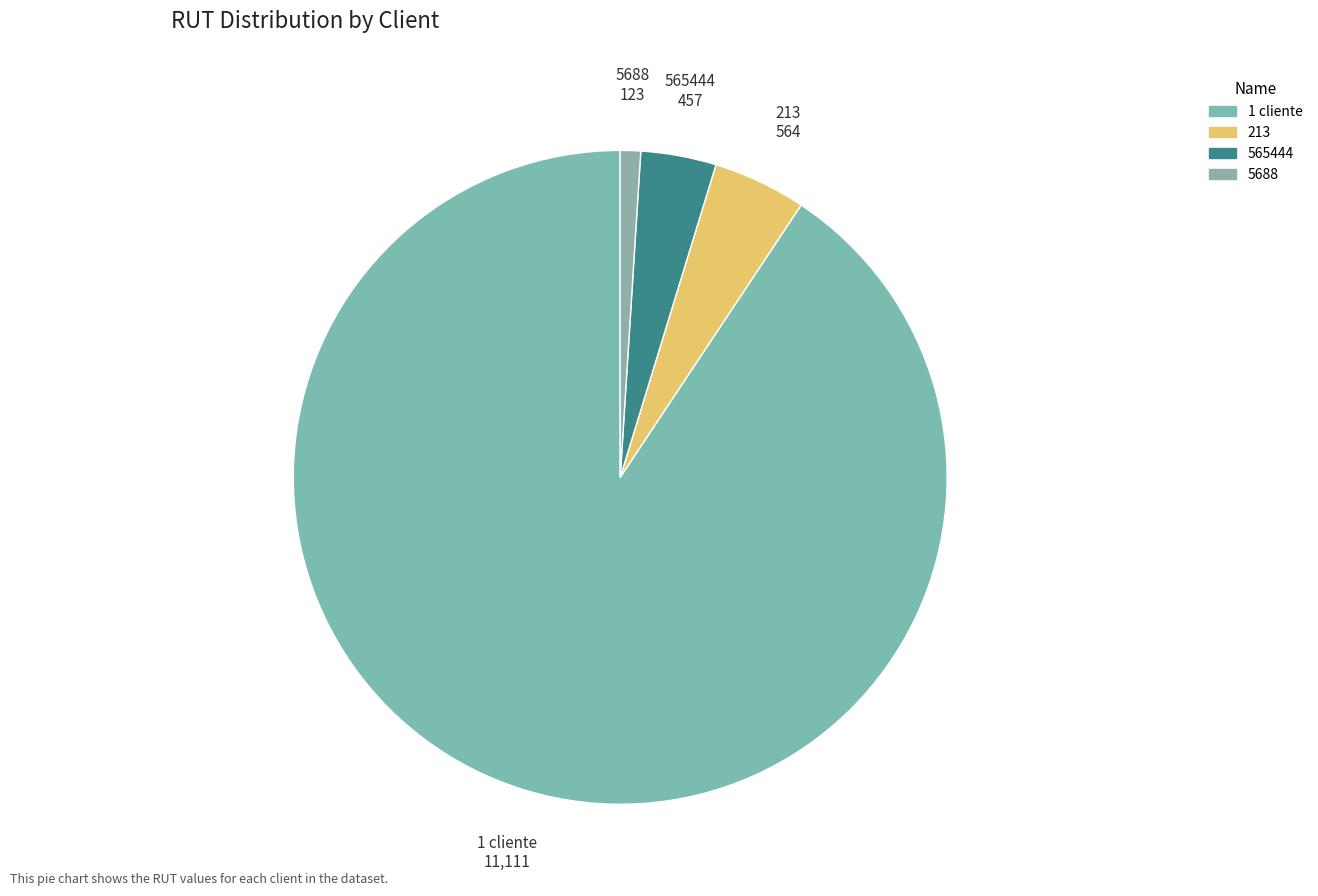

Which category has the smallest portion of the pie?

5688